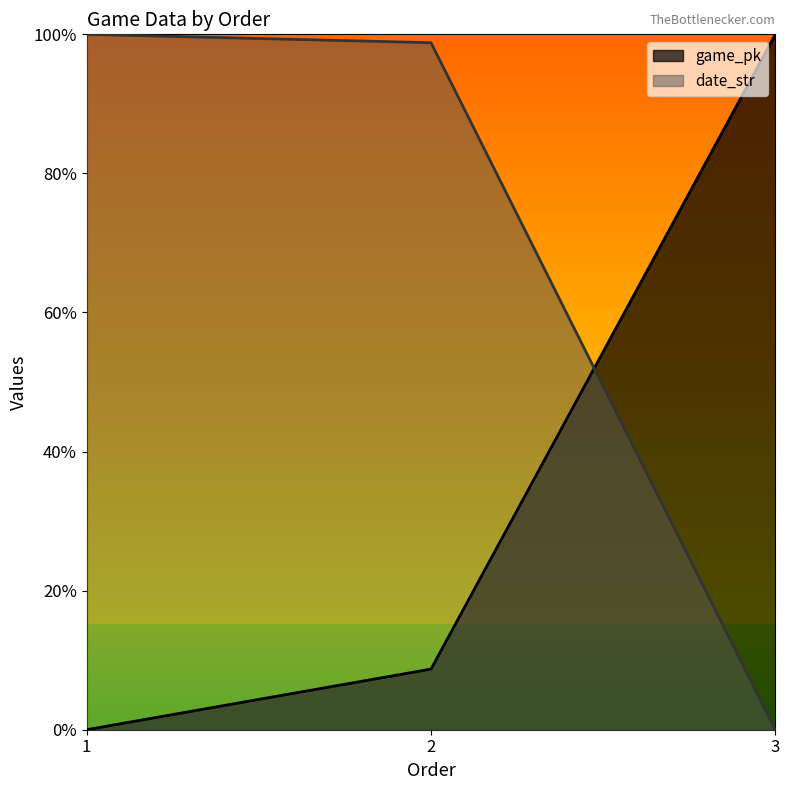

What is the sum of the date_str values at 3 and 1?

1.0